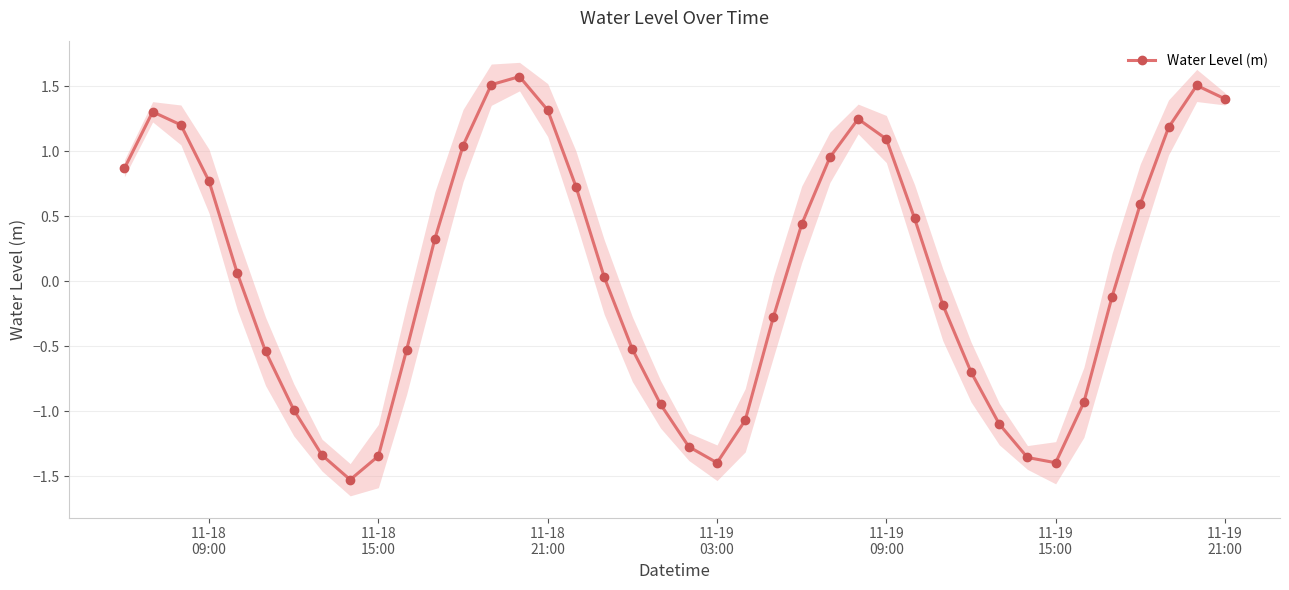

True or false: Water Level (m) has more than 0 points higher than both neighbors.

True